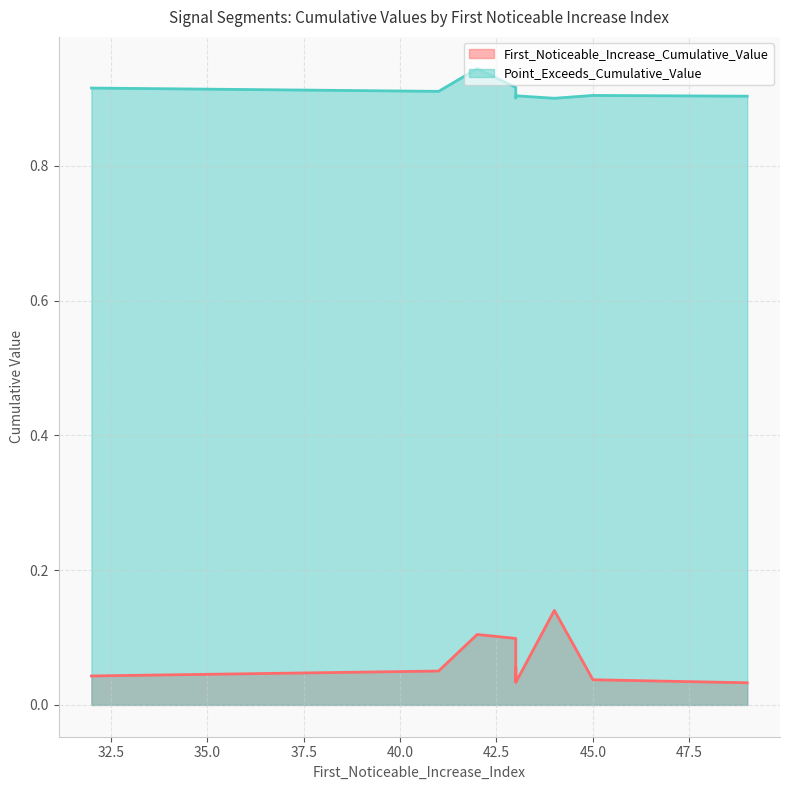

Is the value of Point_Exceeds_Cumulative_Value at 43 greater than the value of First_Noticeable_Increase_Cumulative_Value at 41?

Yes